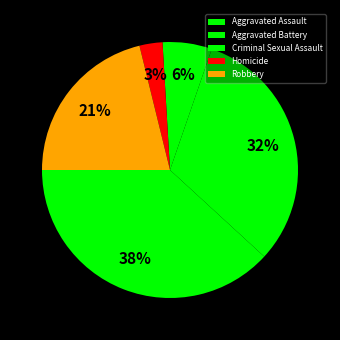

To the nearest percent, what portion does Aggravated Assault represent?

38%